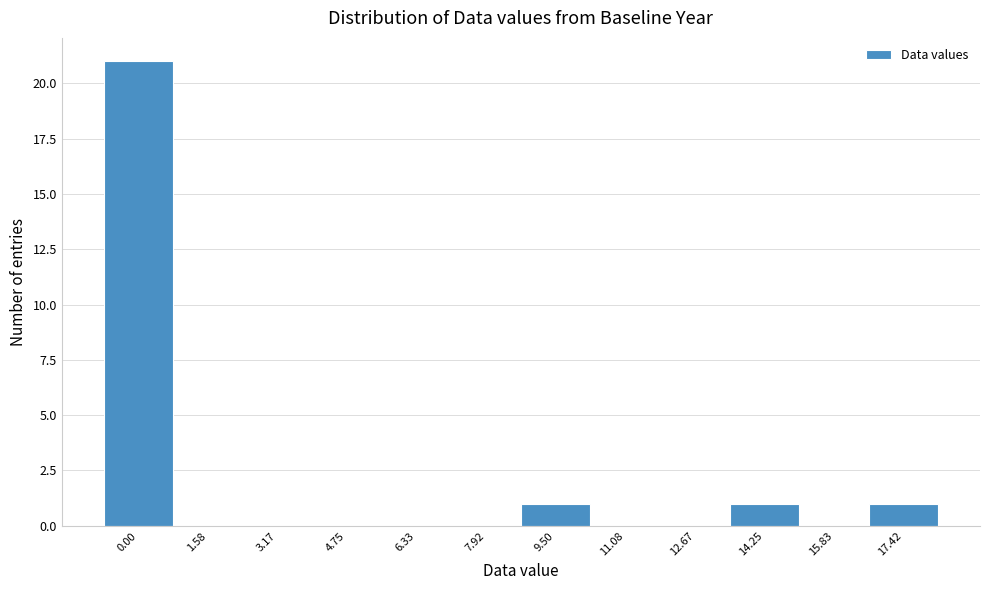

Reading left to right, what are all the values shown in this chart?

0.00=21	1.58=0	3.17=0	4.75=0	6.33=0	7.92=0	9.50=1	11.08=0	12.67=0	14.25=1	15.83=0	17.42=1